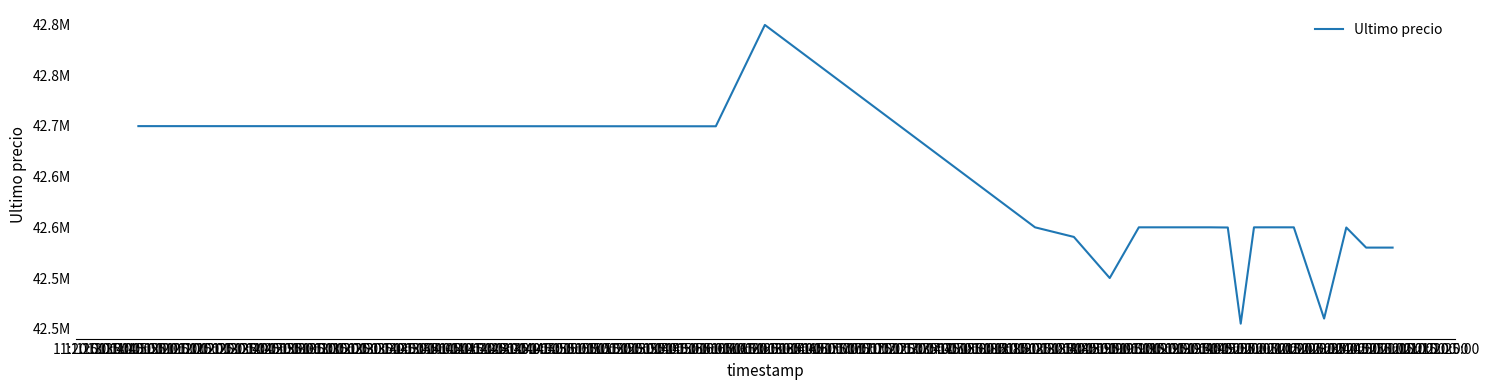

Does the chart have visible grid lines?

No